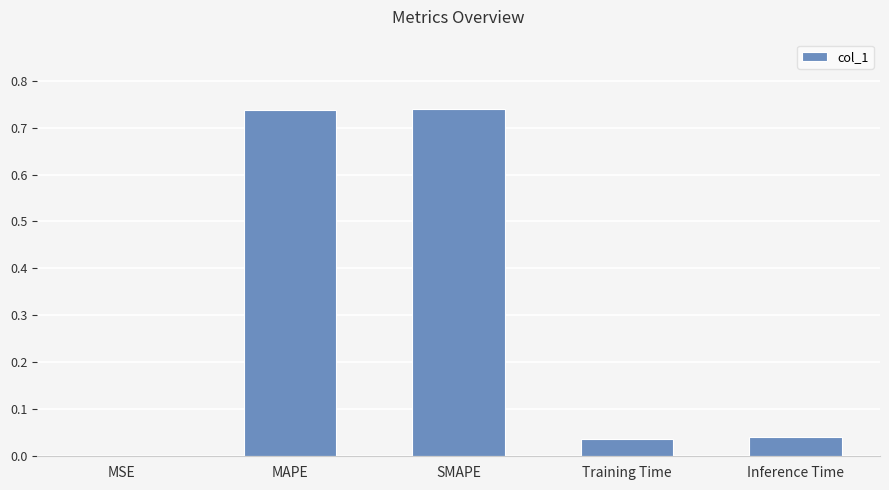

Between MAPE and Training Time, which is larger?

MAPE